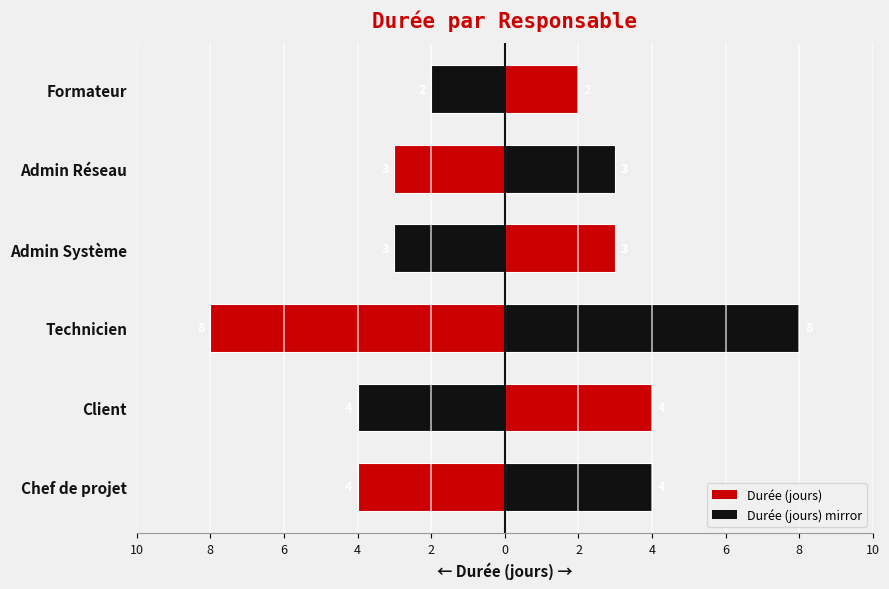

True or false: Durée (jours) has a value of -1 at Formateur.

False